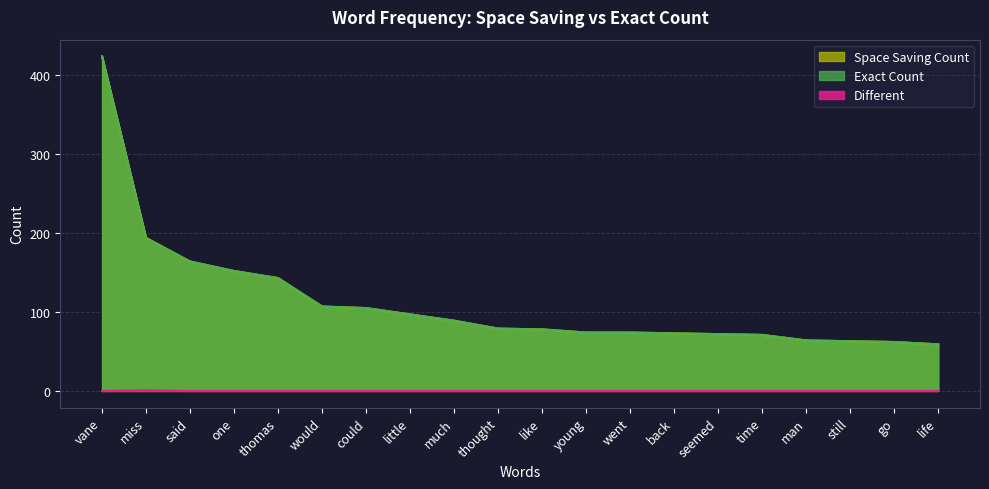

Which series changed the most between little and like?

Exact Count